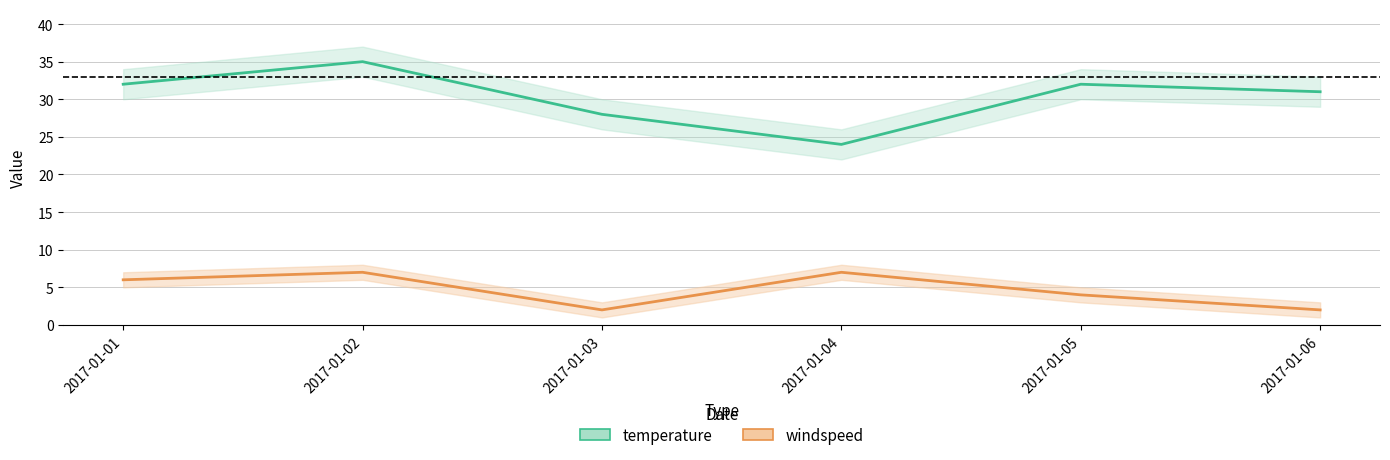

At which label does windspeed reach its minimum?

2017-01-03